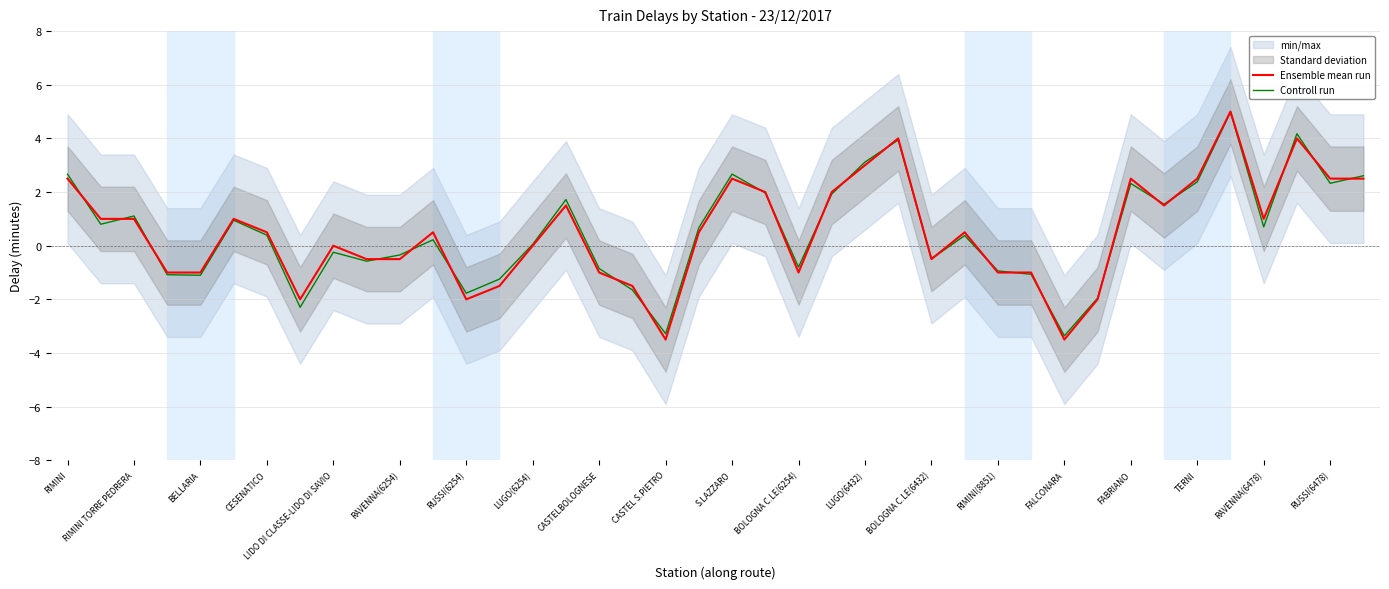

What is the total value across all series at RAVENNA(6254)?

1.9